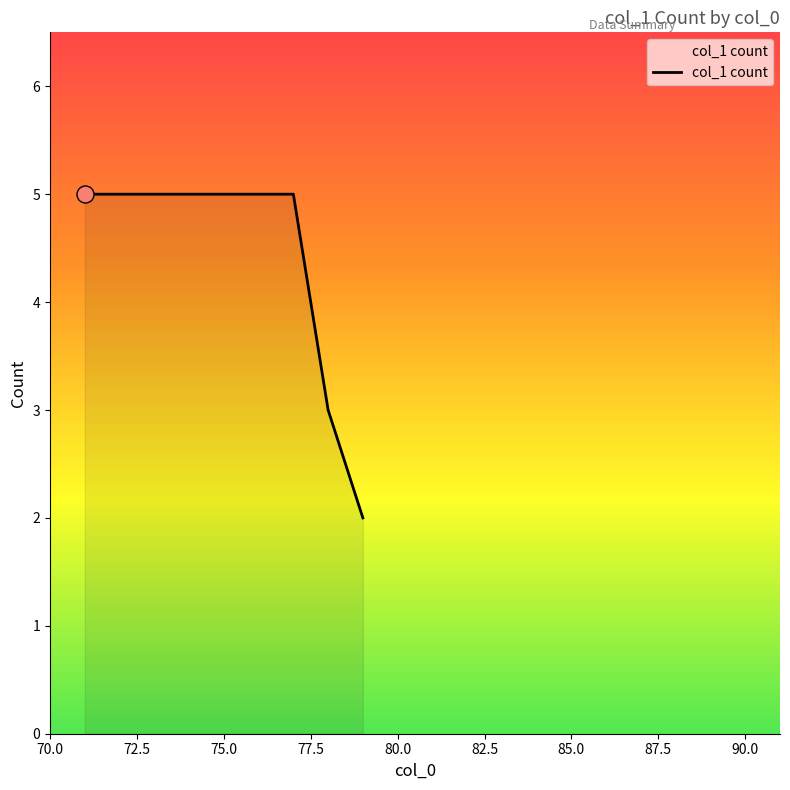

What is the maximum value shown in the chart?

5